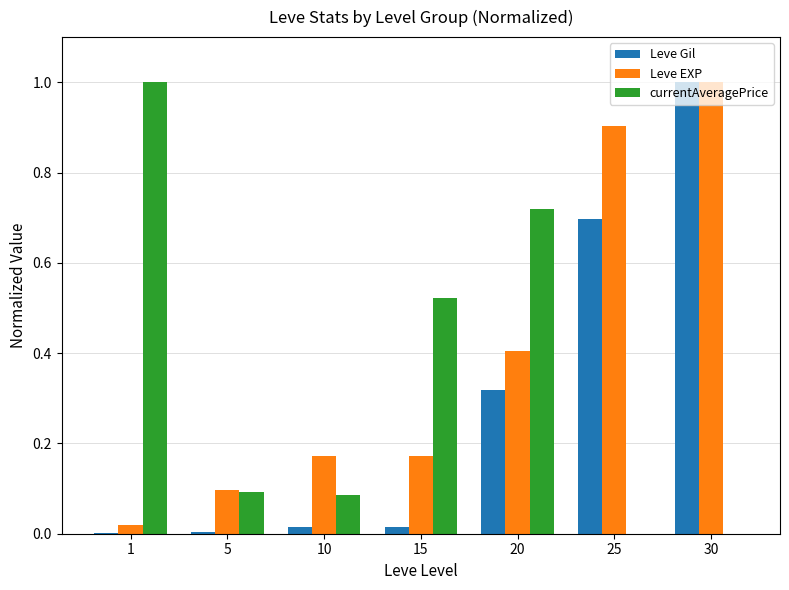

The Leve EXP series shows 0.1 at 5. True or false?

True